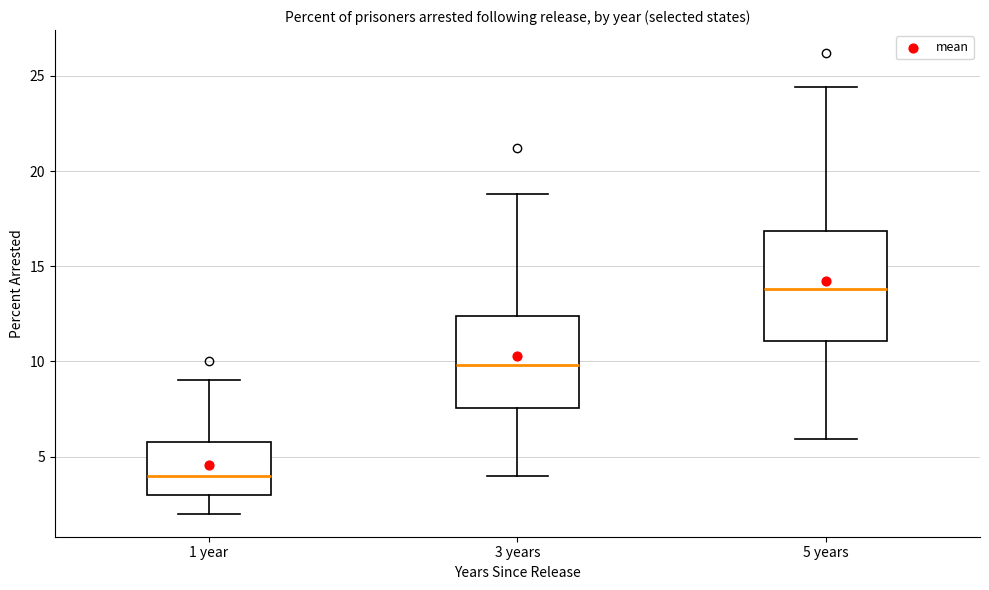

Which box's median line is the lowest?

1 year